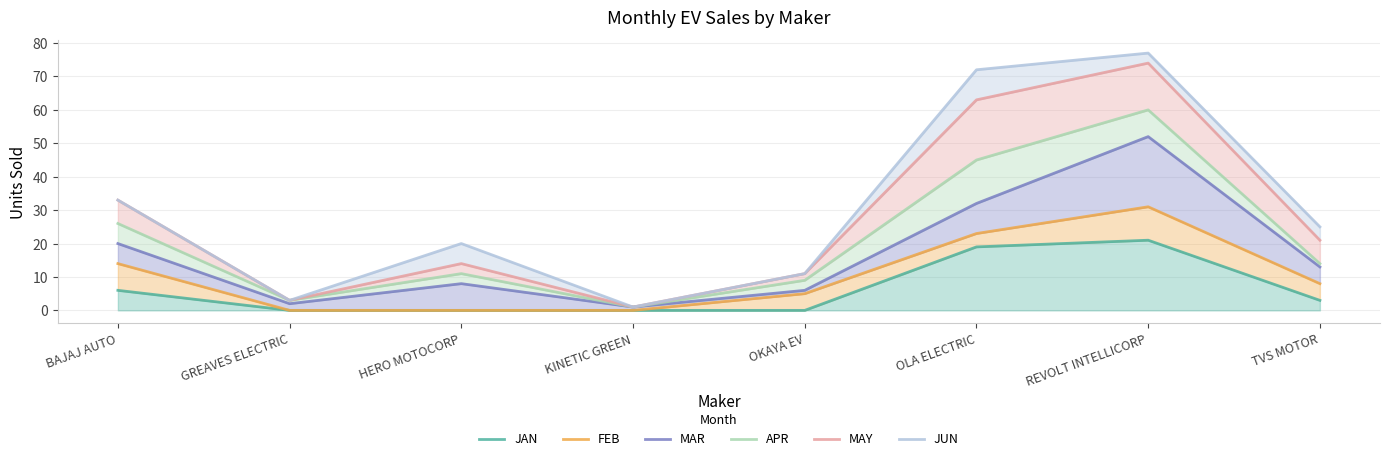

Which category has the highest value in the MAR series?

REVOLT INTELLICORP